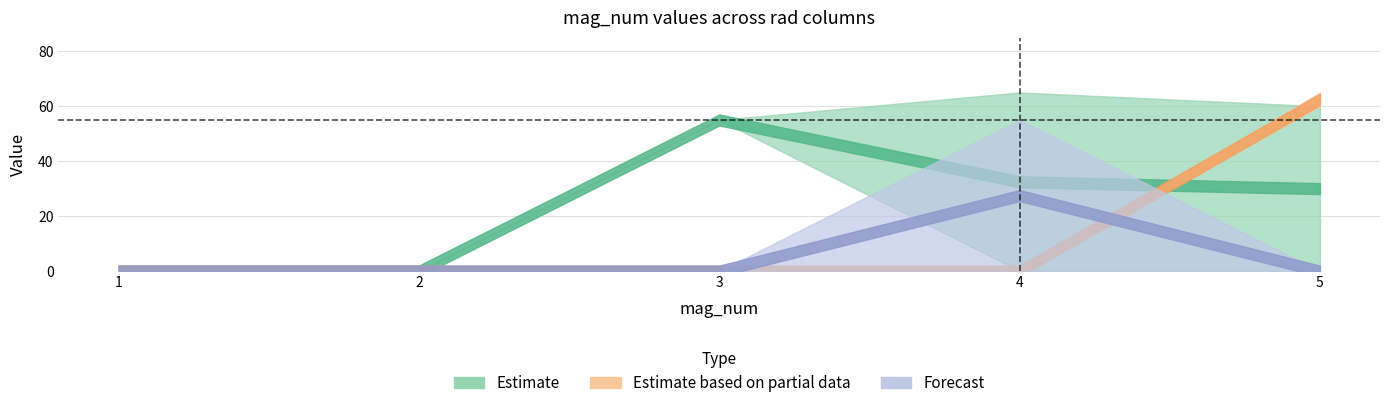

How many interior local peaks does the col_3 series have?

1